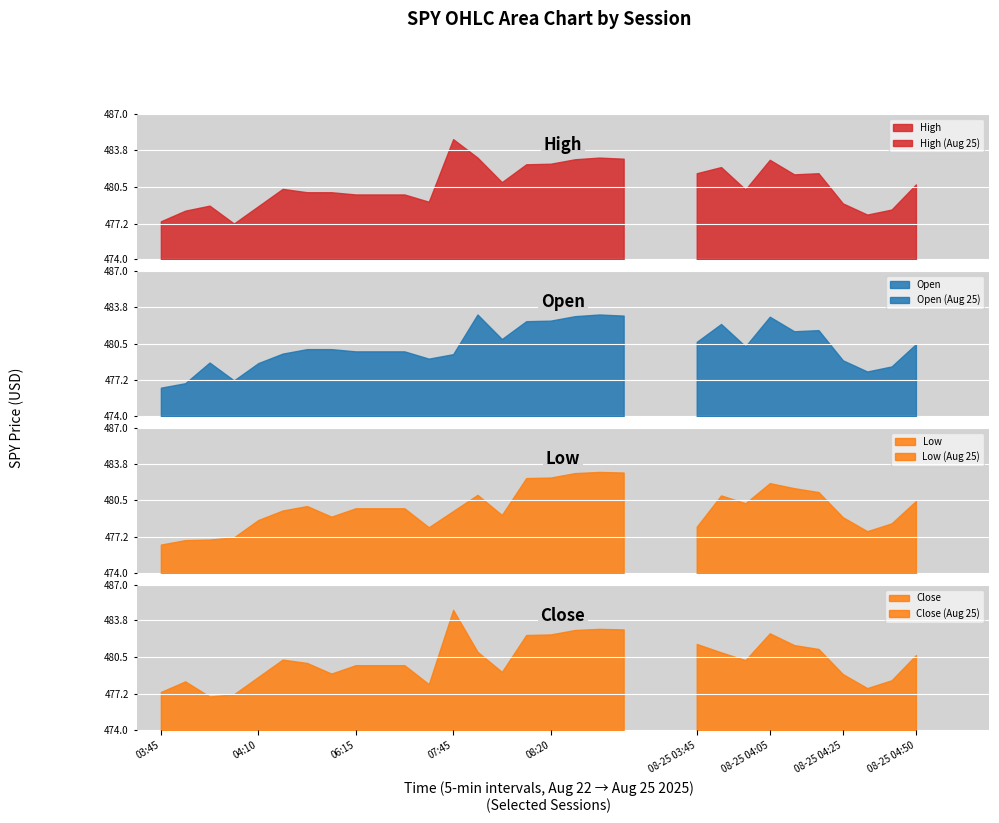

What position from the right is 06:25?

11